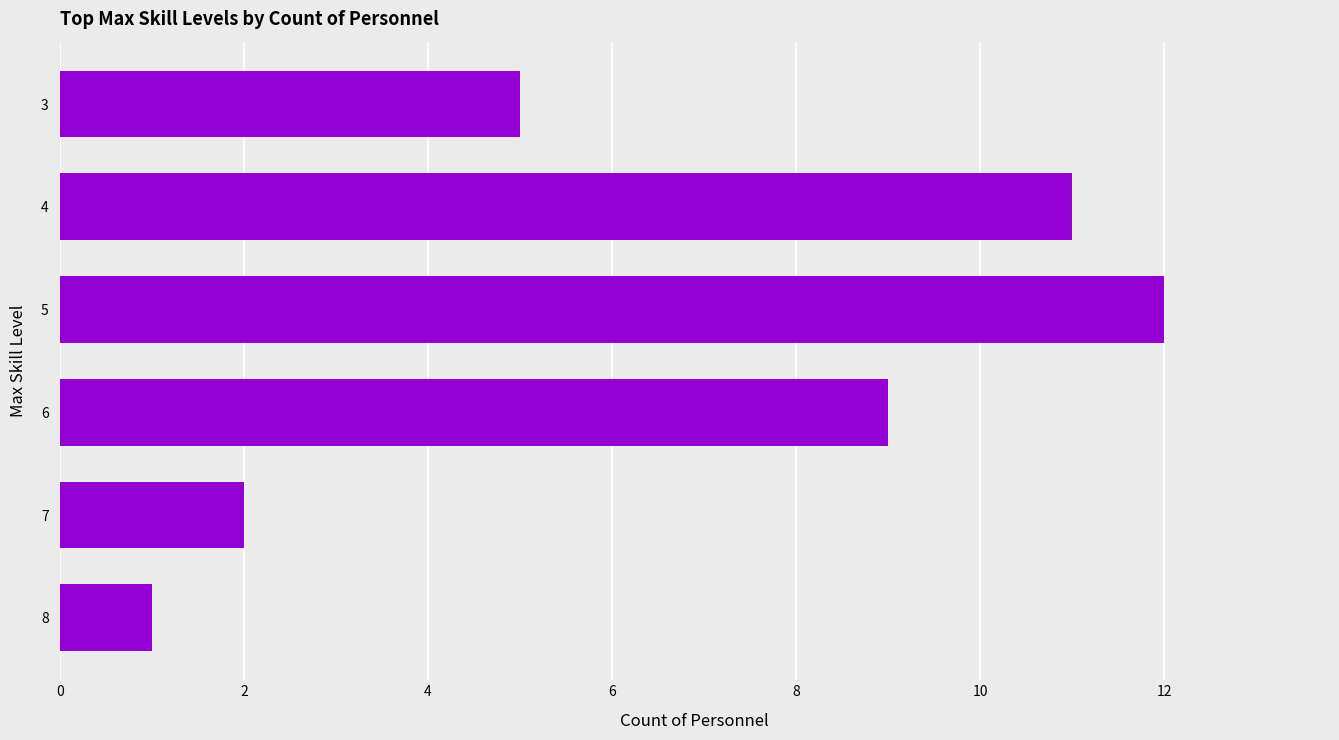

Rank the categories by value from highest to lowest.

5, 4, 6, 3, 7, 8